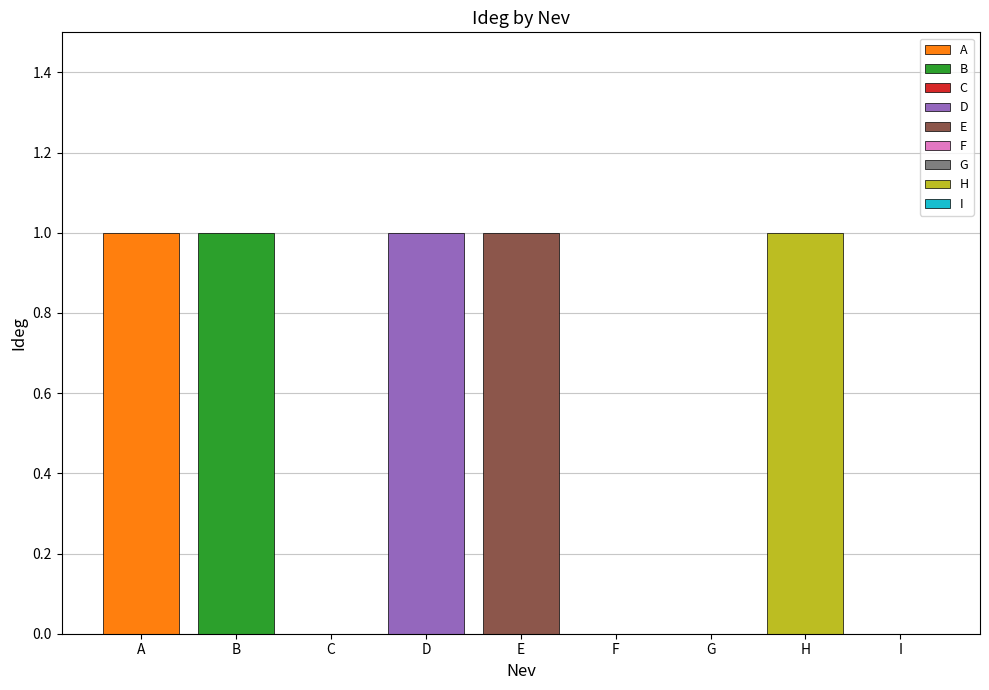

Reading left to right, what are all the values shown in this chart?

1	1	0	1	1	0	0	1	0